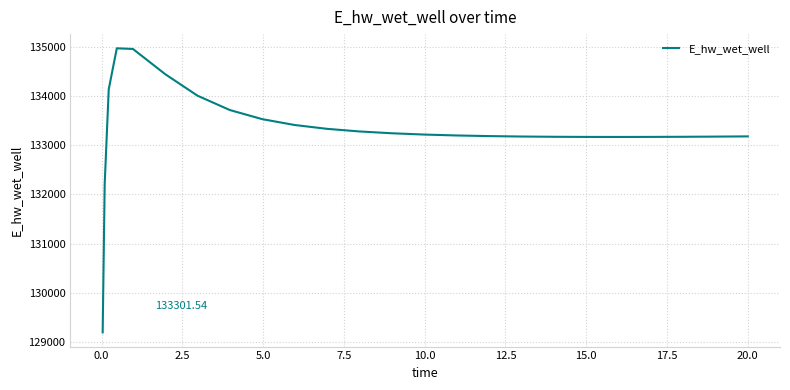

What is the maximum value shown in the chart?

134966.6